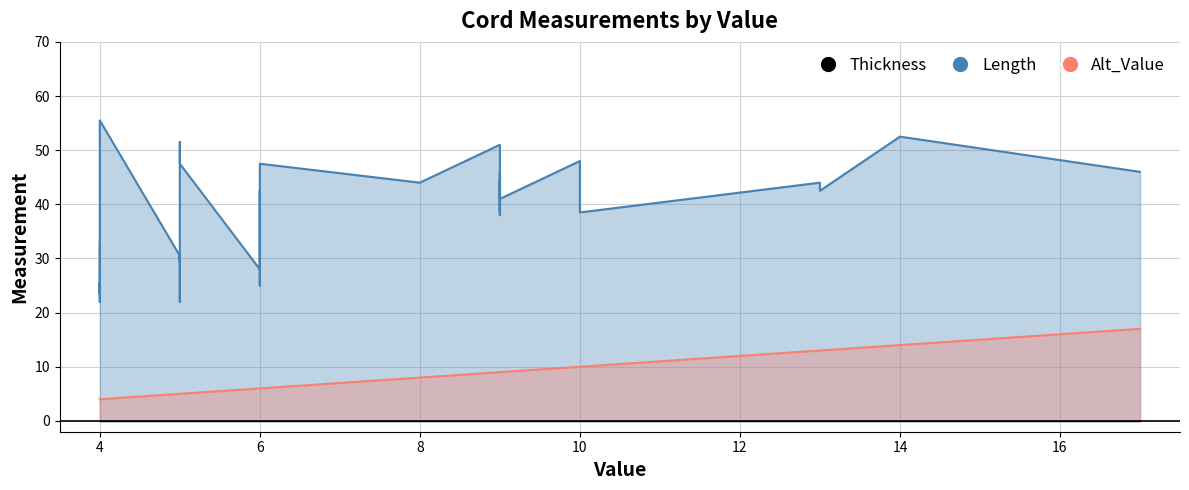

What are all the series names shown in the legend?

Length, Thickness, Alt_Value